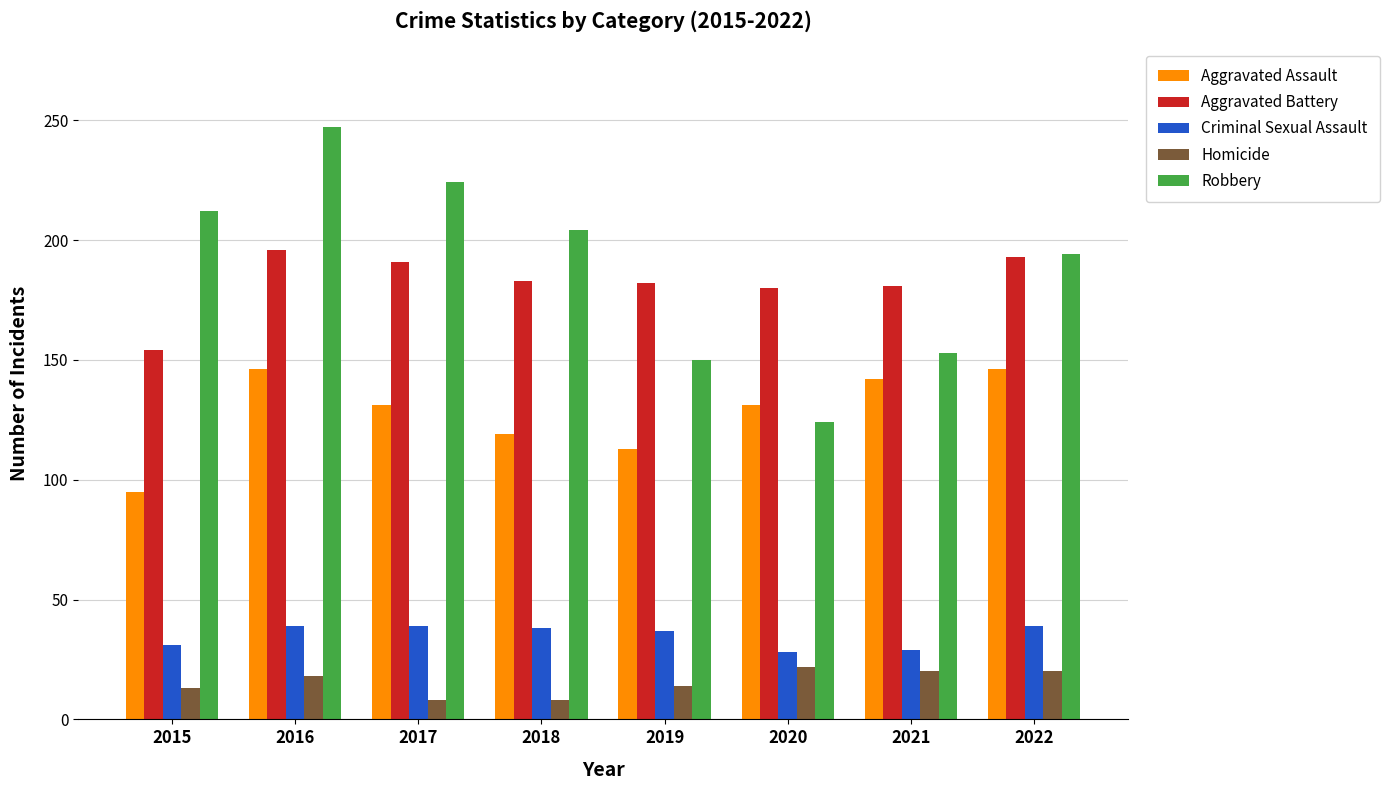

At which label does Robbery reach its peak?

2016